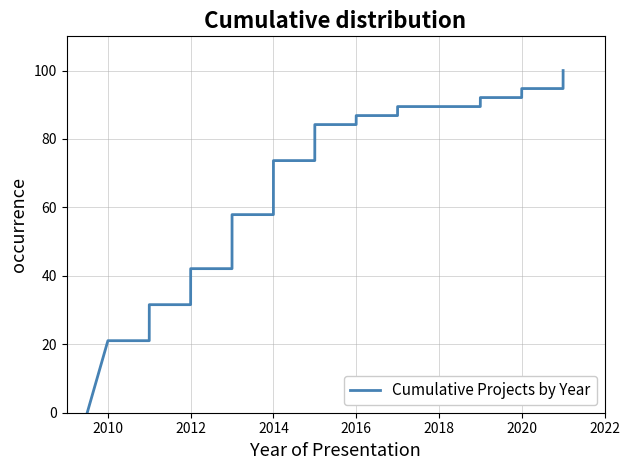

Does the chart display data point markers on the line(s)?

No